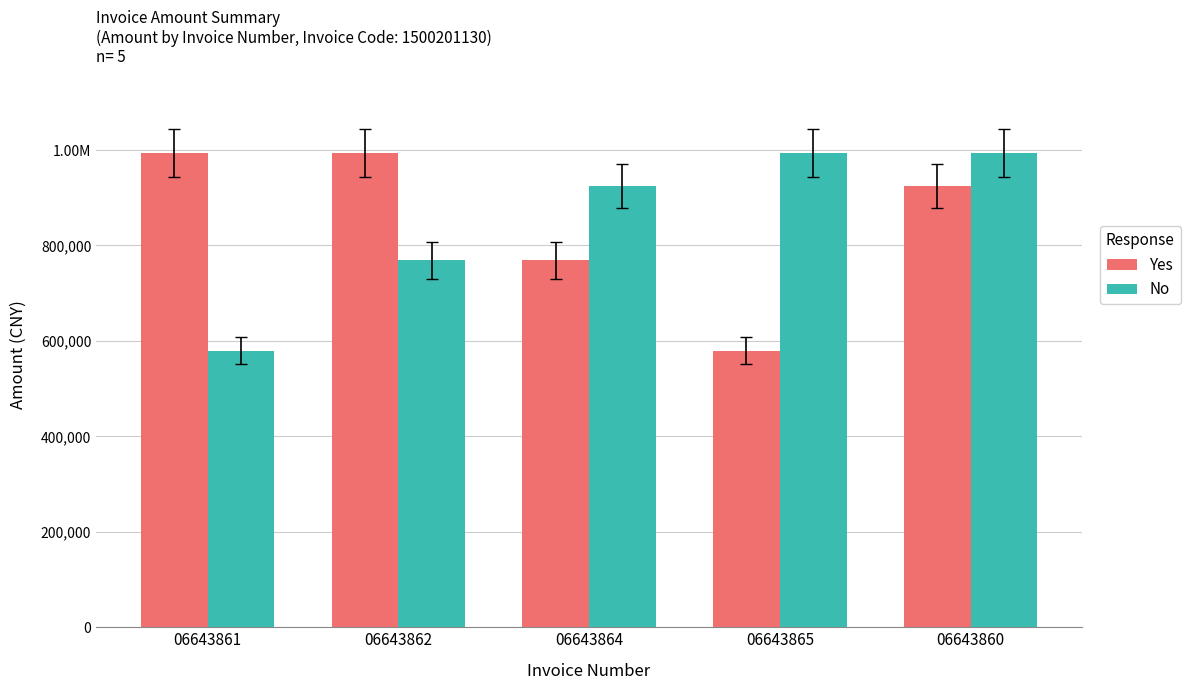

Are the bars horizontal?

No